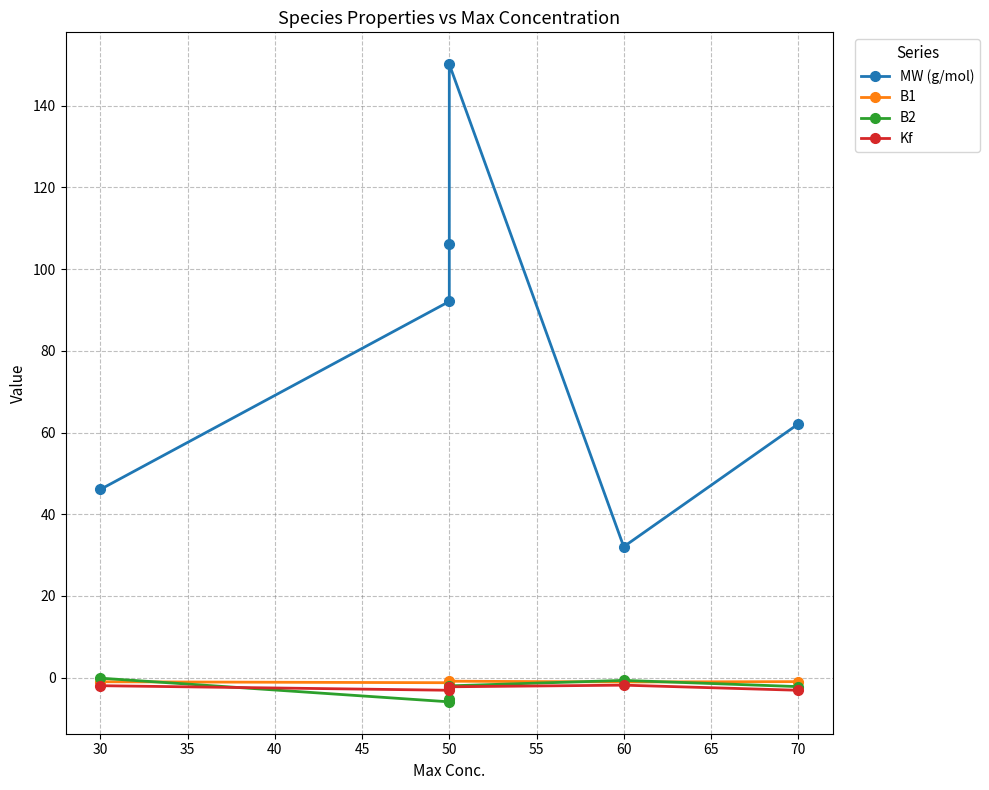

True or false: MW (g/mol) and B2 intersect in this chart.

False